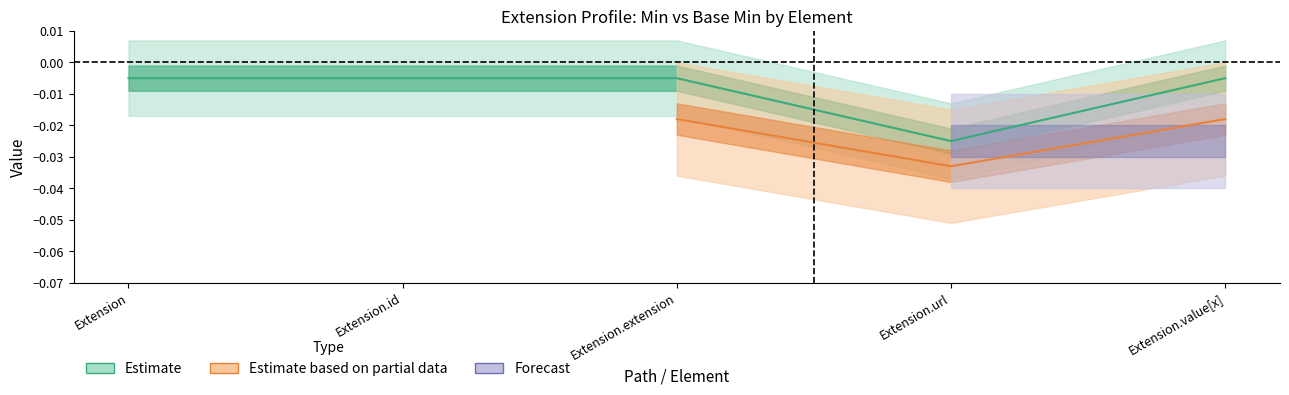

The chart shows a value of -0.0 at Extension.value[x]. True or false?

True